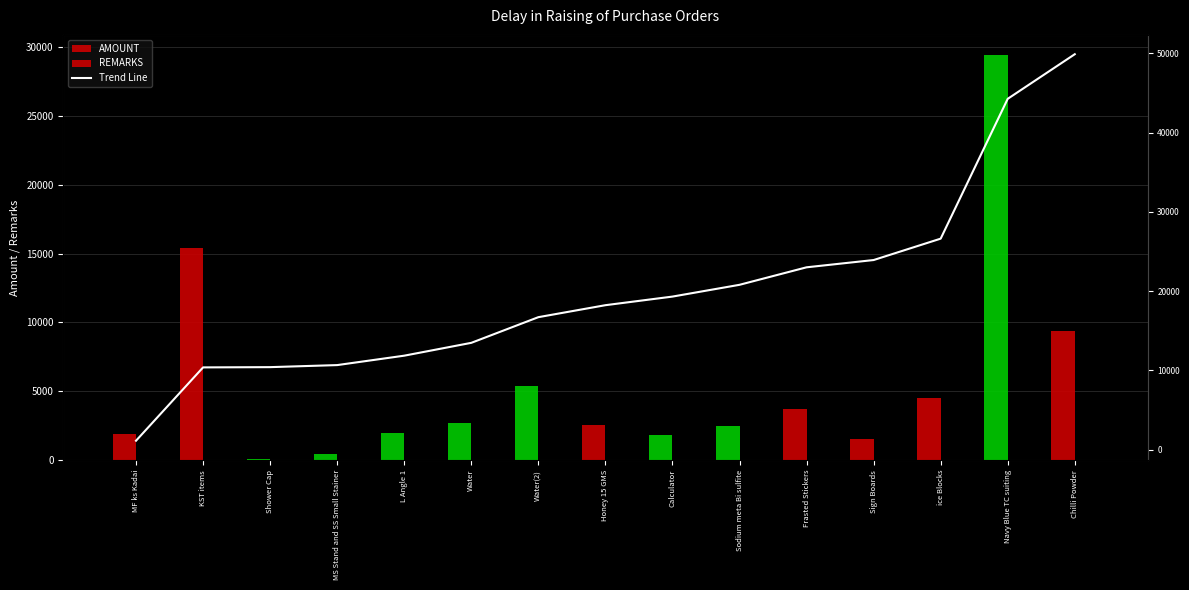

At which category does the chart reach its minimum across all series?

Shower Cap